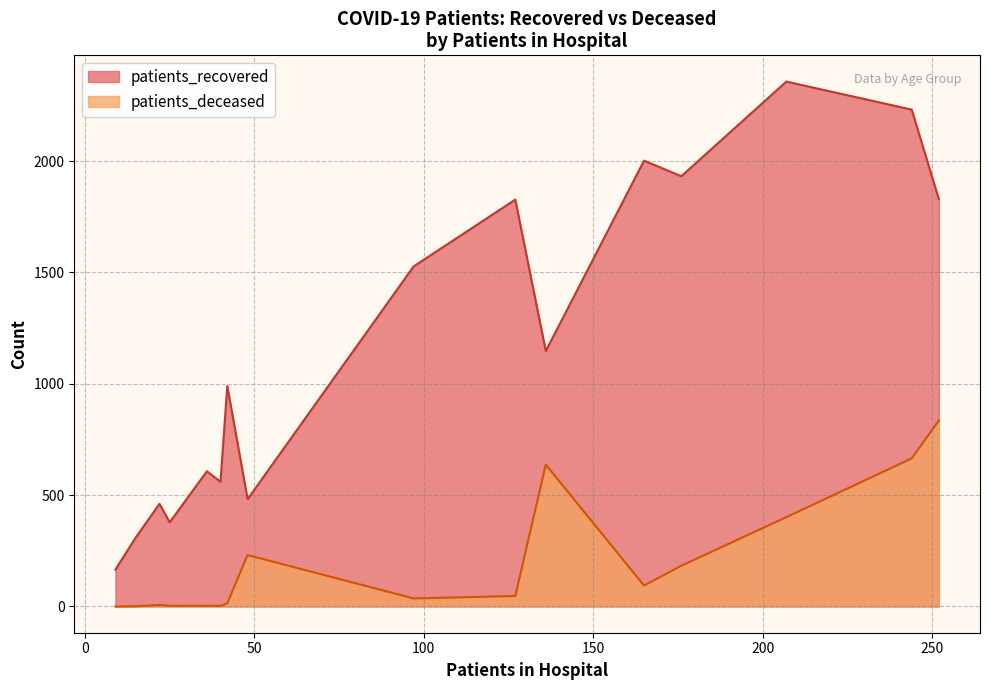

What are all the series names shown in the legend?

patients_recovered, patients_deceased